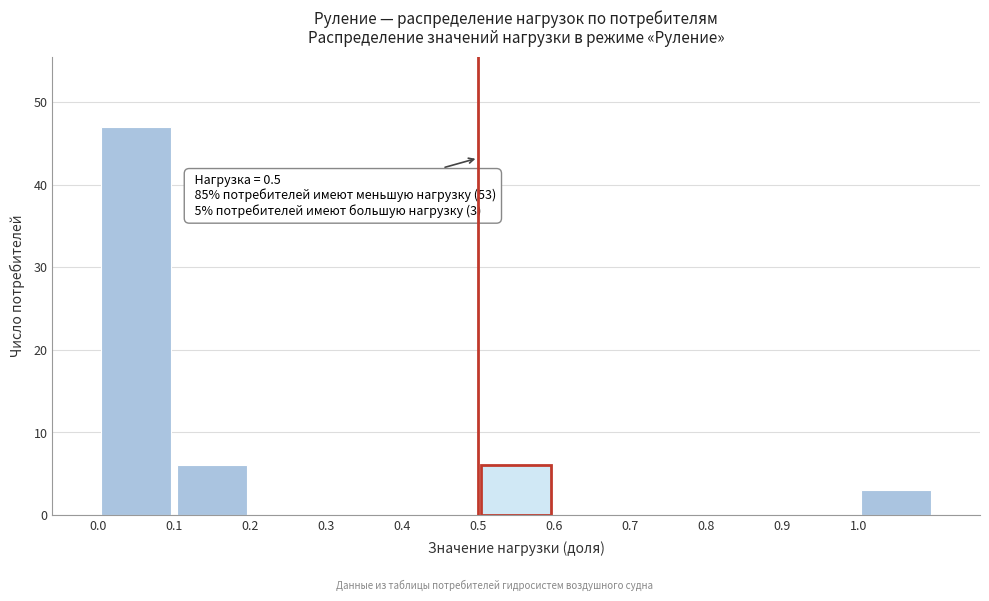

Which range on the x-axis has the tallest bar?

0.0 to 0.1